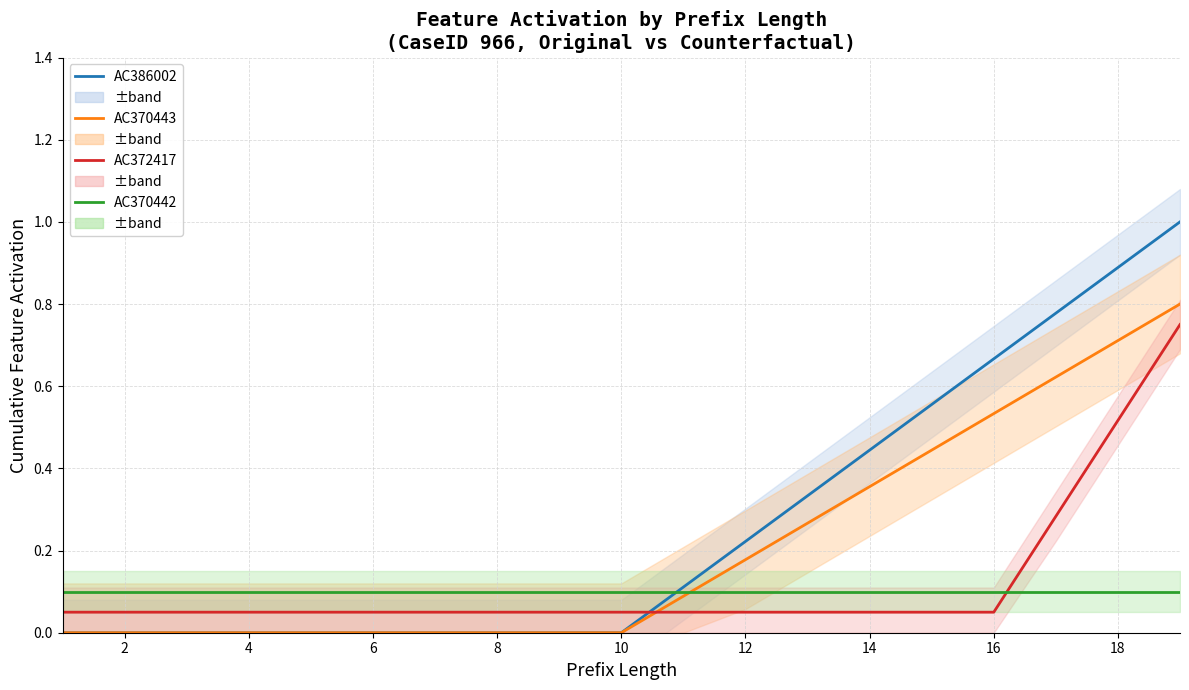

Reading right to left, what are all the values shown in this chart?

AC386002: 1.0	0.9	0.8	0.7	0.6	0.4	0.3	0.2	0.1	0.0	0.0	0.0	0.0	0.0	0.0	0.0	0.0	0.0	0.0
AC370443: 0.8	0.7	0.6	0.5	0.4	0.4	0.3	0.2	0.1	0.0	0.0	0.0	0.0	0.0	0.0	0.0	0.0	0.0	0.0
AC372417: 0.8	0.5	0.3	0.1	0.1	0.1	0.1	0.1	0.1	0.1	0.1	0.1	0.1	0.1	0.1	0.1	0.1	0.1	0.1
AC370442: 0.1	0.1	0.1	0.1	0.1	0.1	0.1	0.1	0.1	0.1	0.1	0.1	0.1	0.1	0.1	0.1	0.1	0.1	0.1